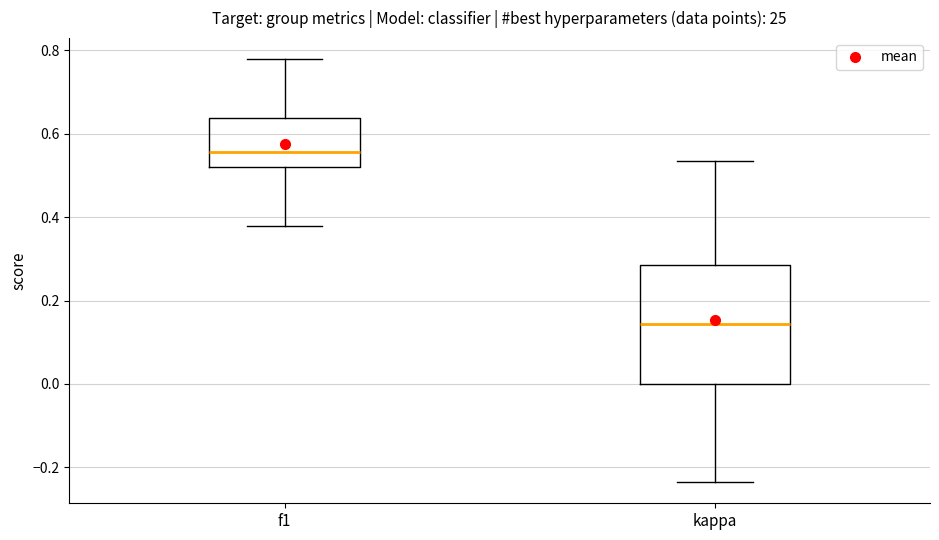

Comparing the boxes themselves (not the whiskers), which one is the tallest?

kappa